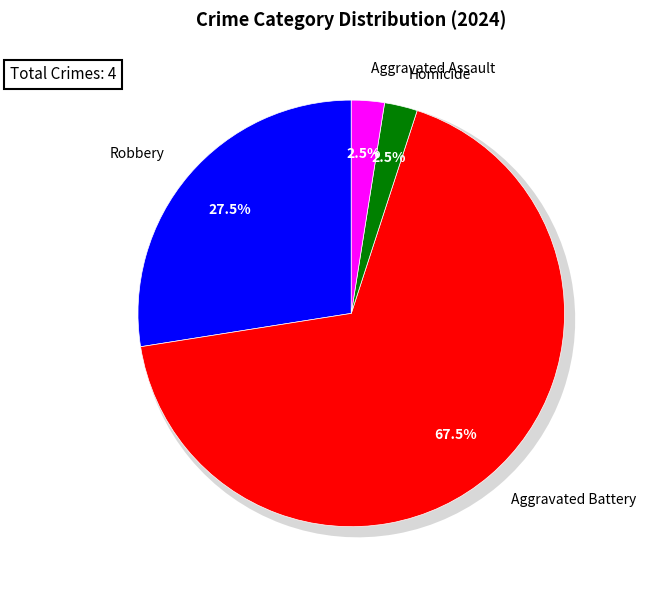

To the nearest percent, what is the average slice percentage?

25%